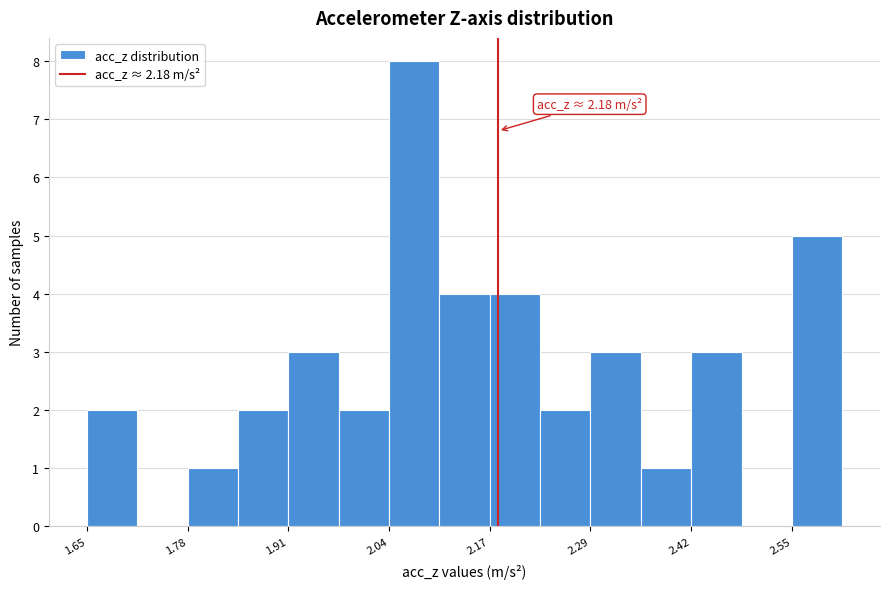

Read against the x-axis, roughly where is the centre of the tallest bar?

2.06